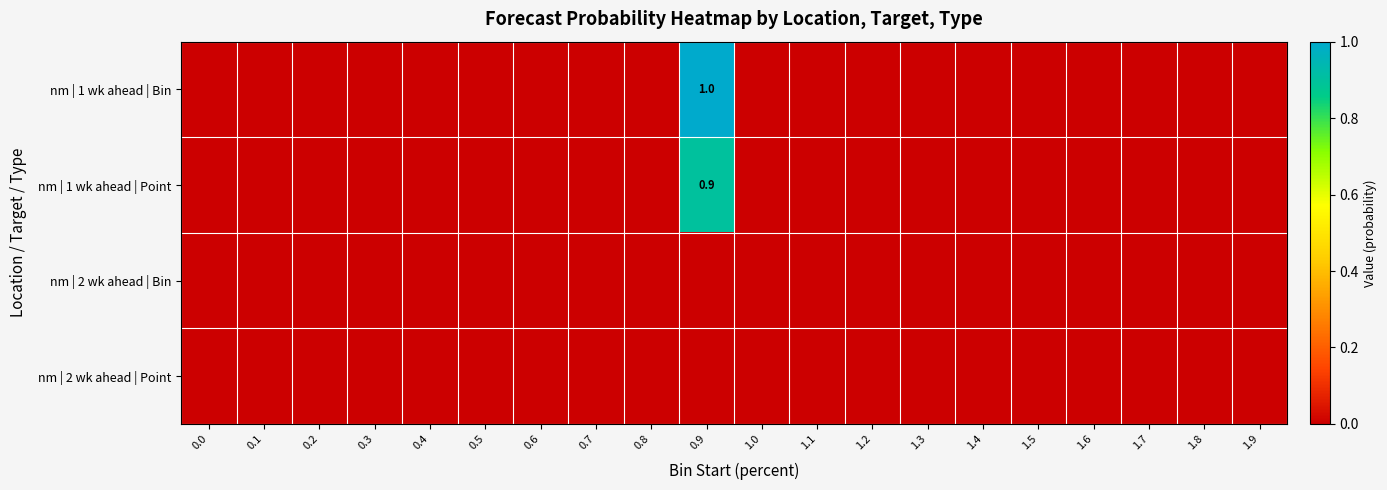

What is the greatest value displayed?

1.0